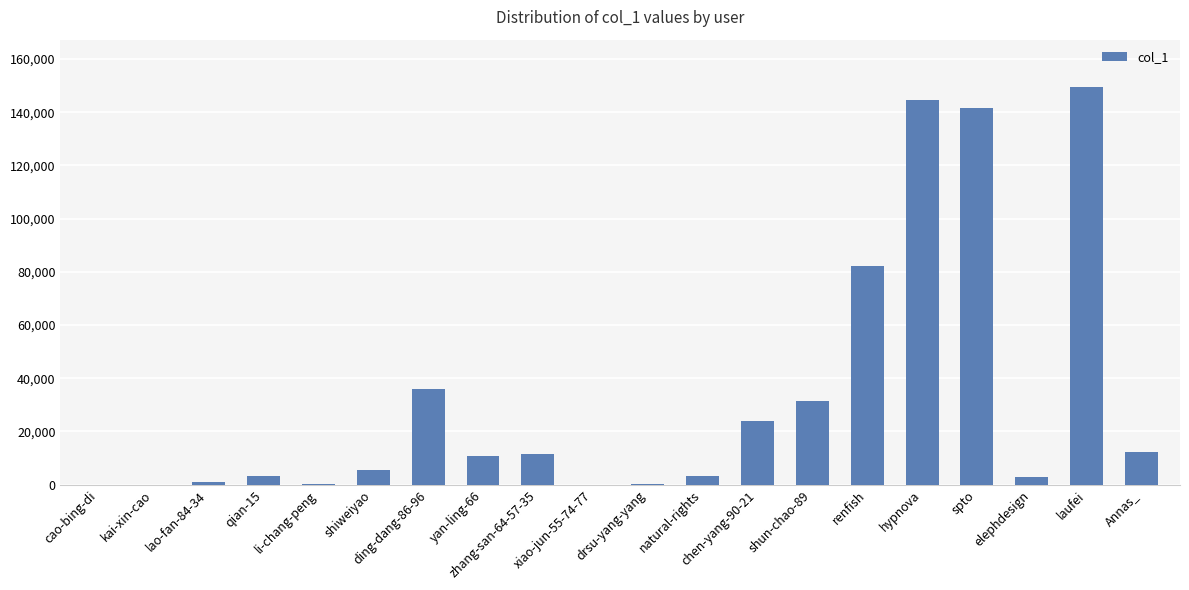

What is the sum of all values?

660393